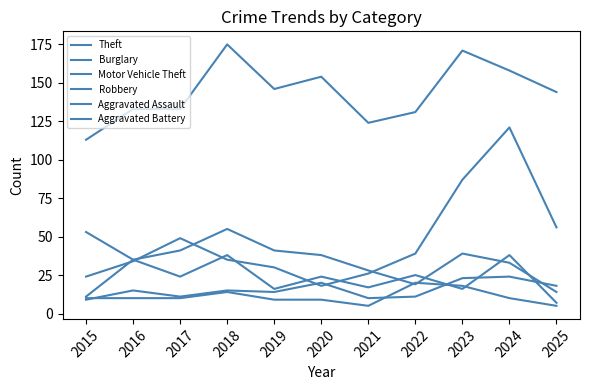

How many lines are shown in the chart?

6